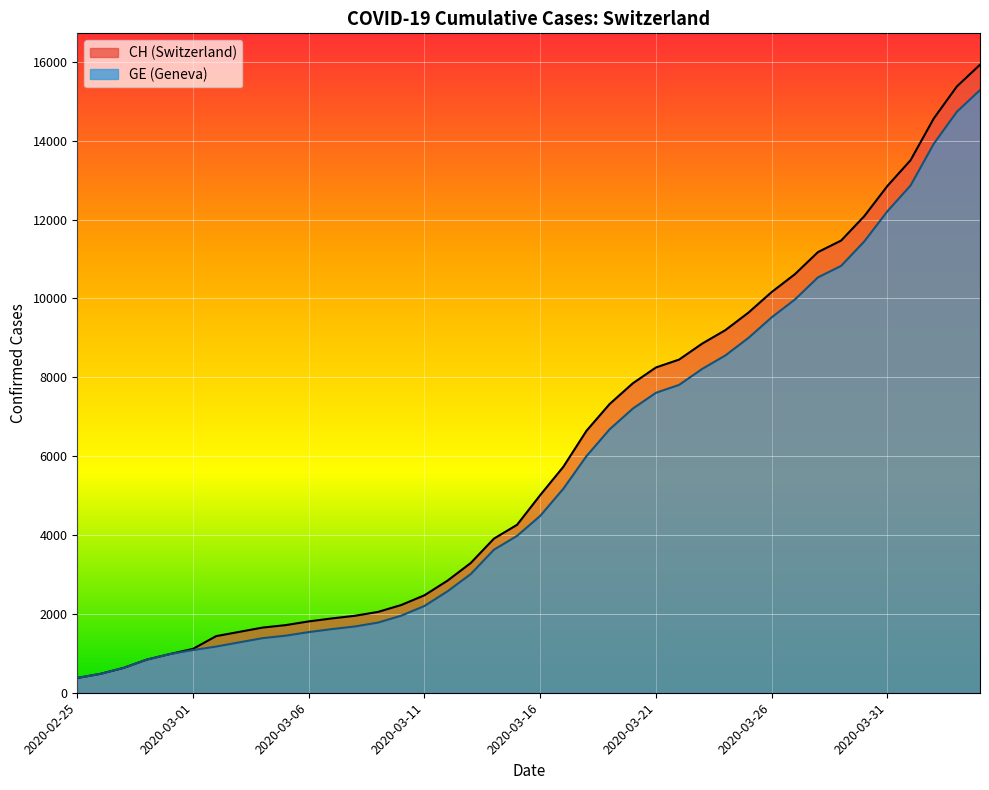

What is the label of the 9th point from the right?

2020-03-27